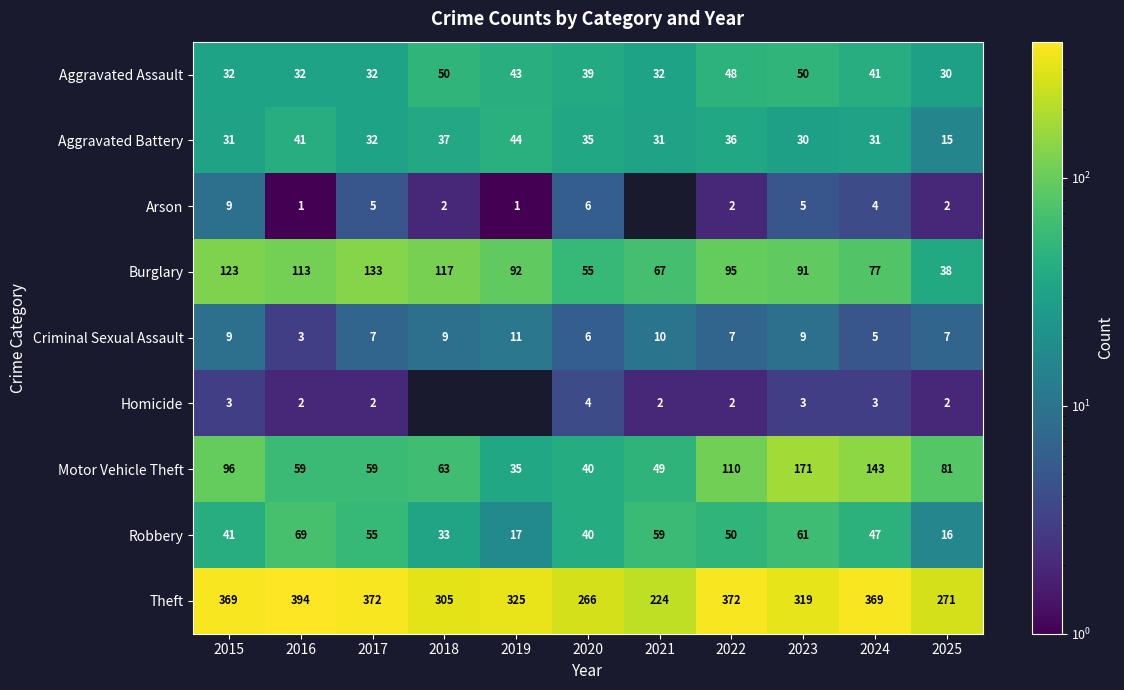

The value of Homicide at 2017 is 3.4. True or false?

False